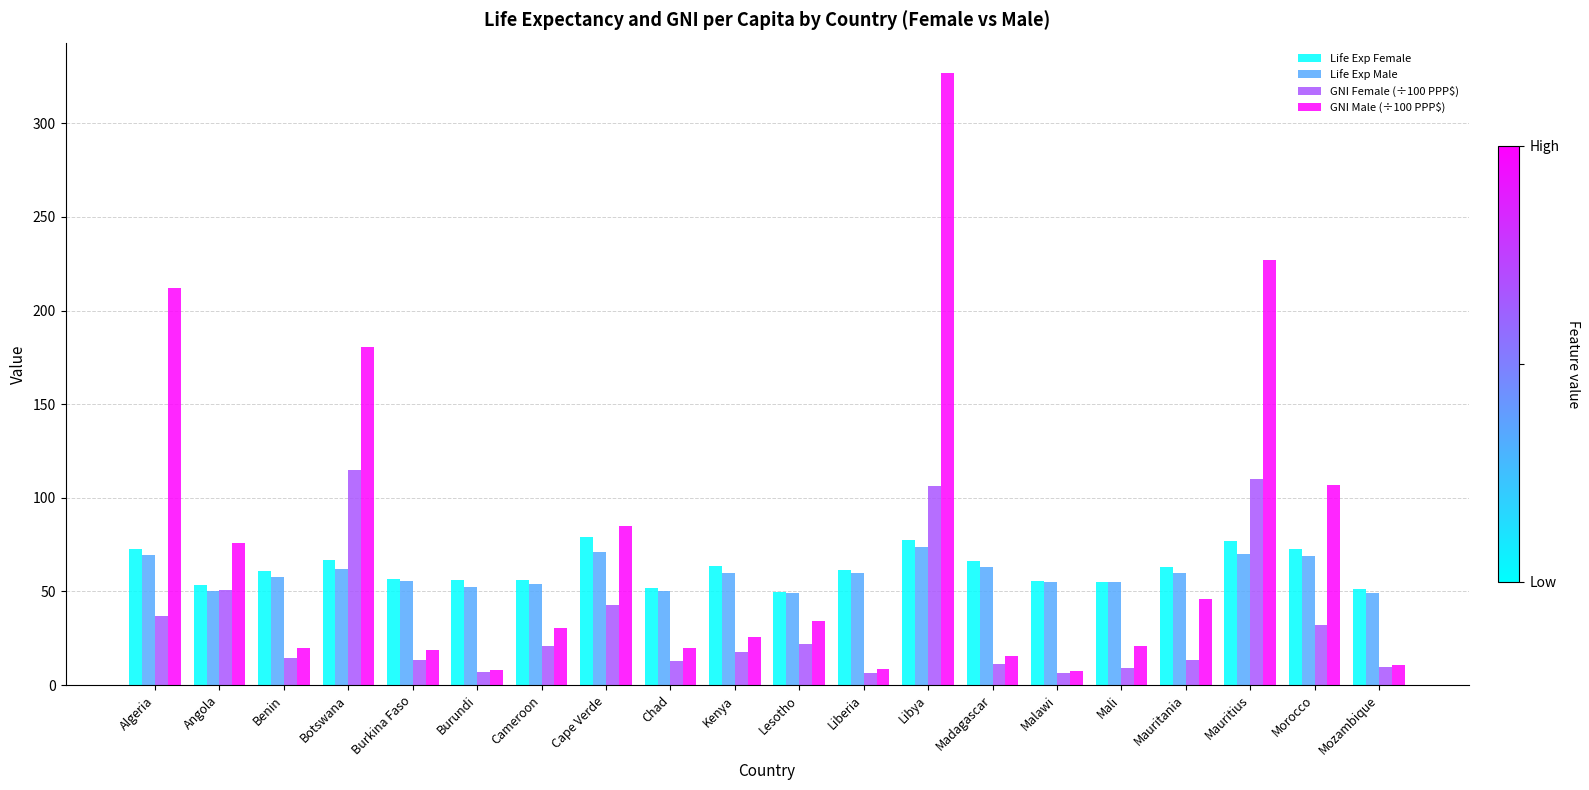

Which series has the widest spread of values?

GNI Male (÷100 PPP$)